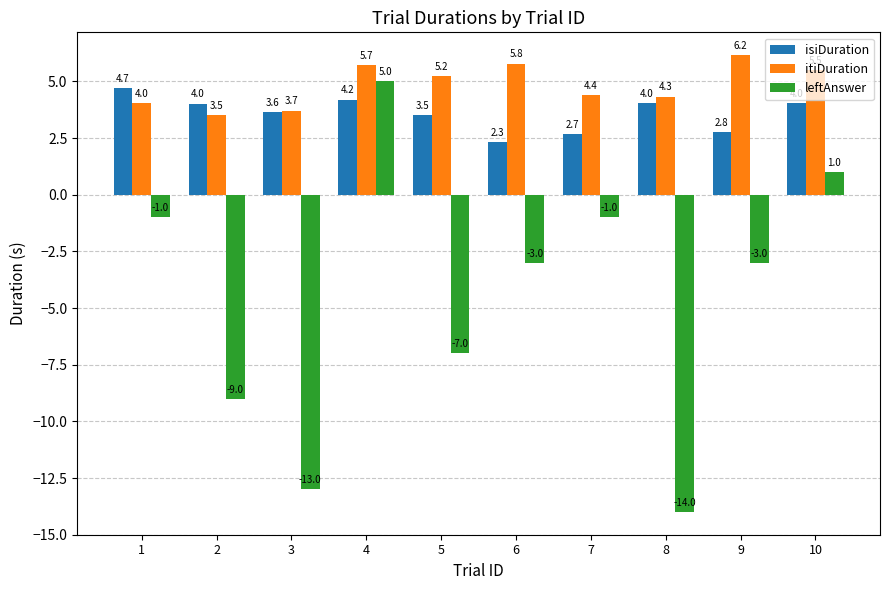

The value of leftAnswer at 9 is -4.6. True or false?

False